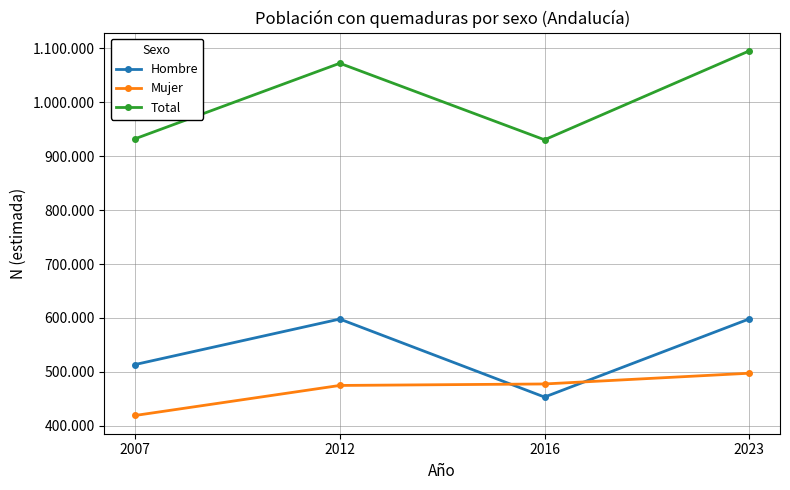

The value of Total at 2023 is 732196. True or false?

False